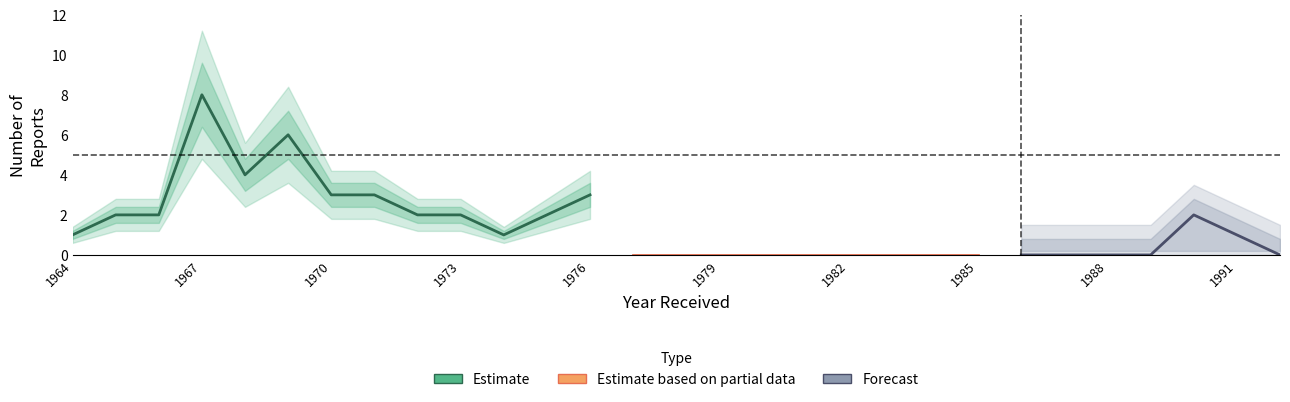

Between 1966 and 1973, which series saw the biggest shift?

Estimate